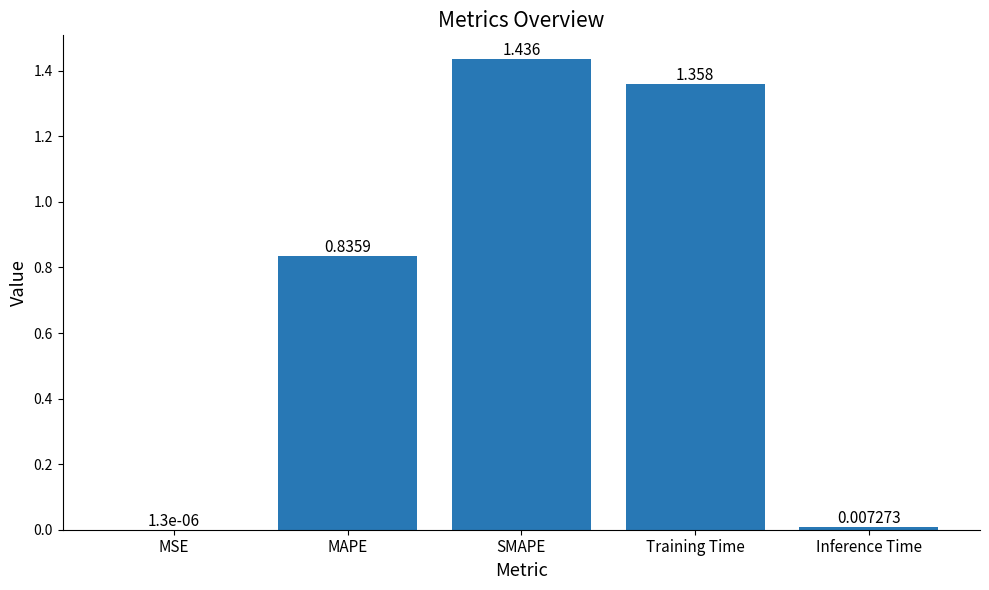

Which has a higher value, MAPE or Inference Time?

MAPE